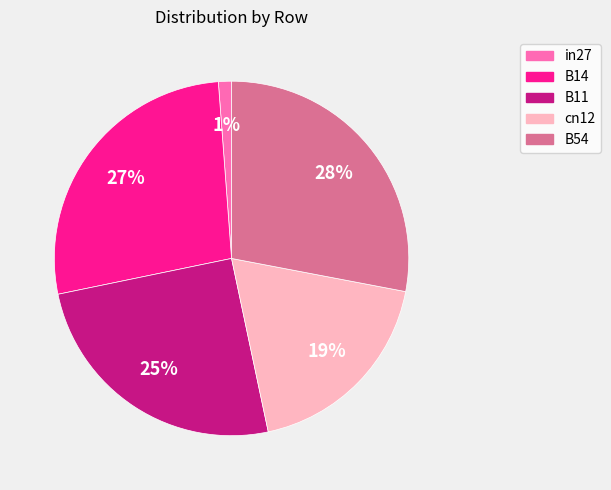

The in27 slice represents 11% of the pie. True or false?

False